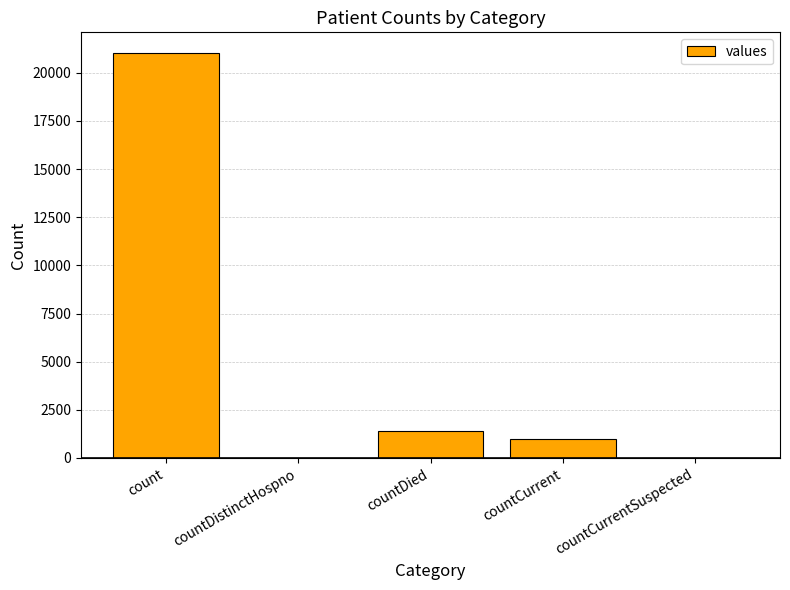

Count the number of data series in this chart.

1